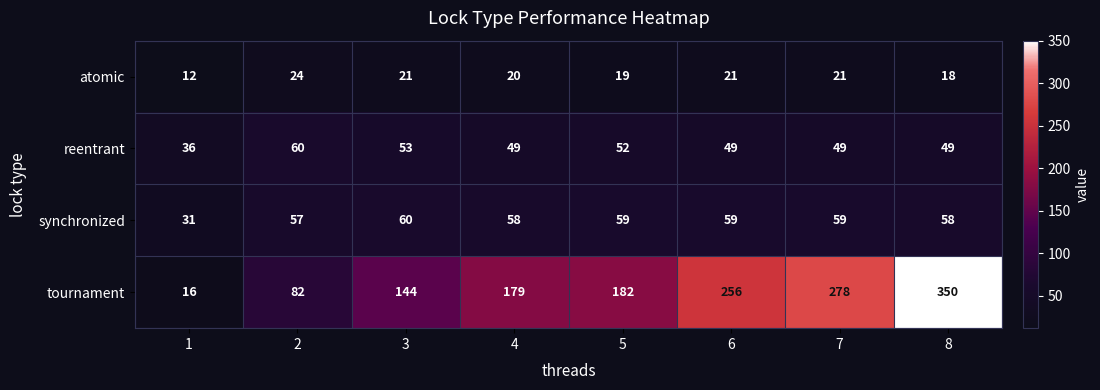

Which label corresponds to the smallest value in the chart?

1